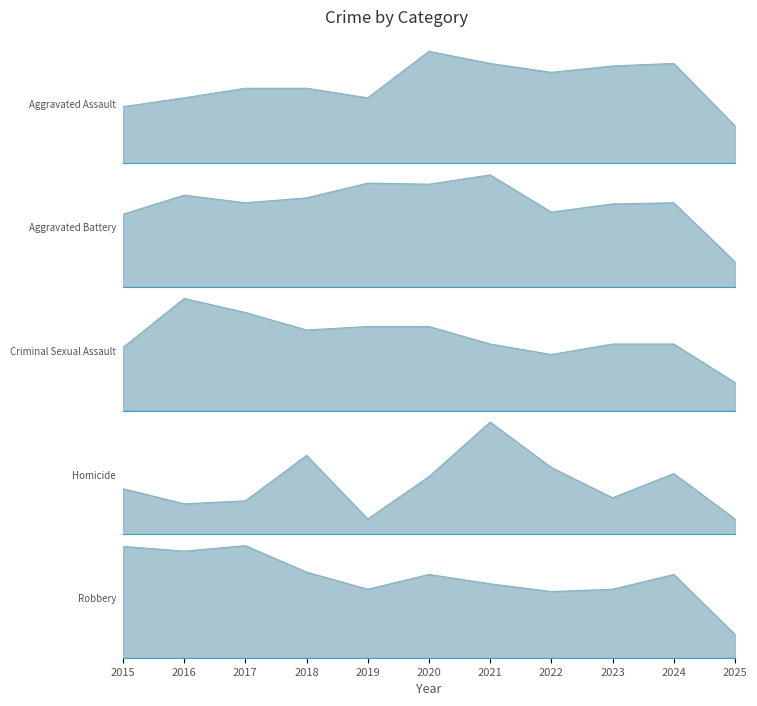

True or false: Homicide and Aggravated Assault intersect in this chart.

False